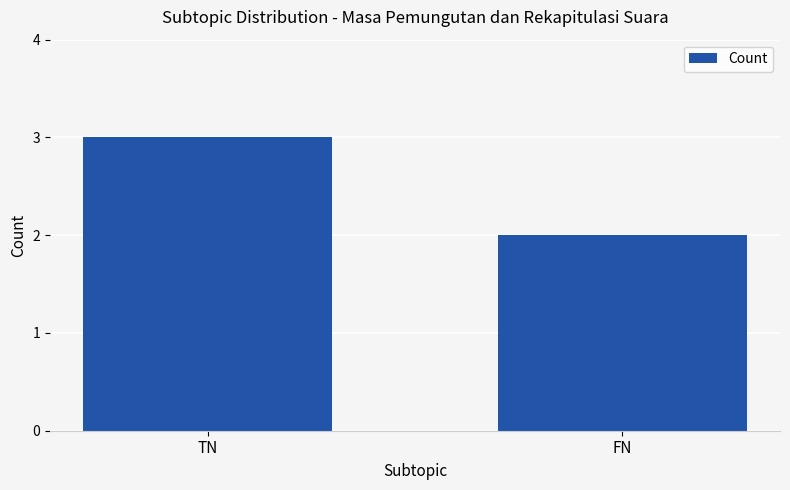

What is the change in value from TN to FN?

-1